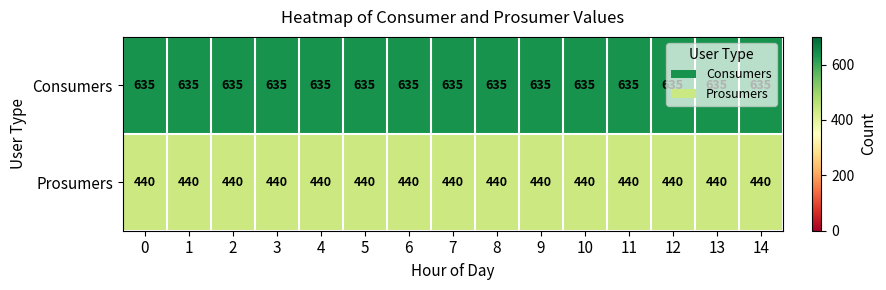

What is the difference between the highest and lowest values at 6?

195